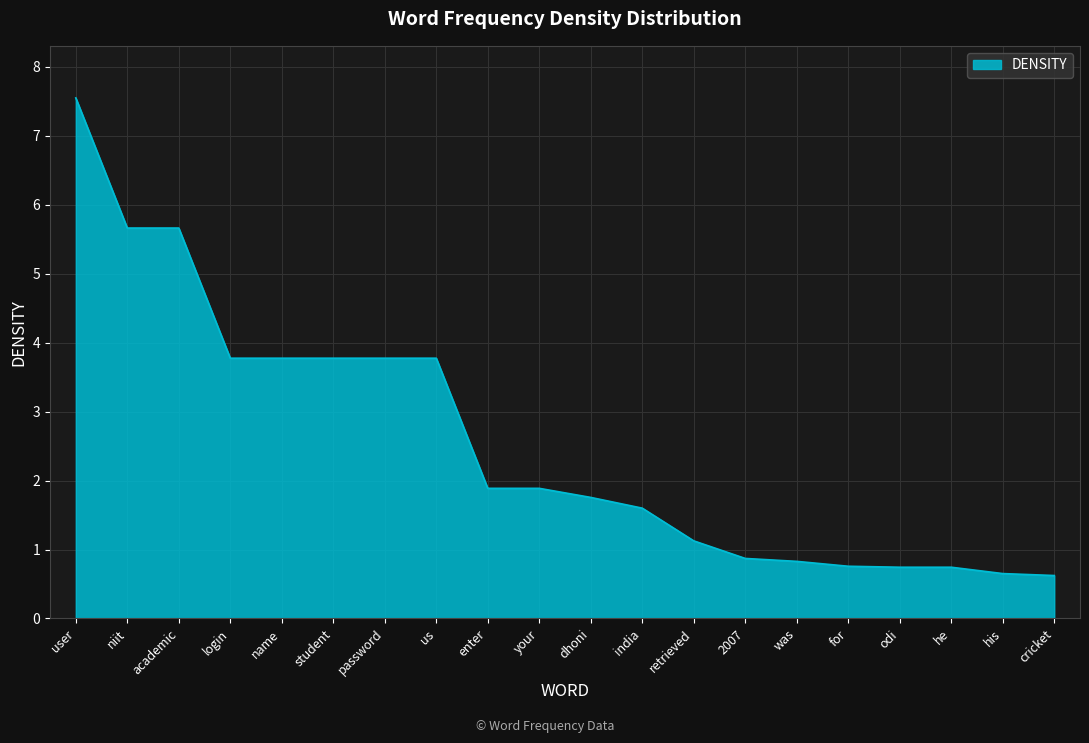

What is the maximum value shown in the chart?

7.5